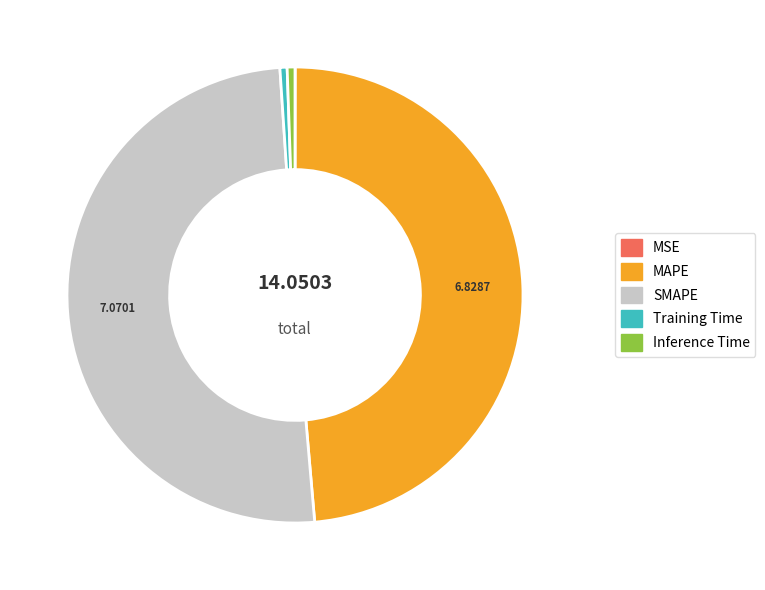

Is the sum of Inference Time and MAPE greater than half?

No